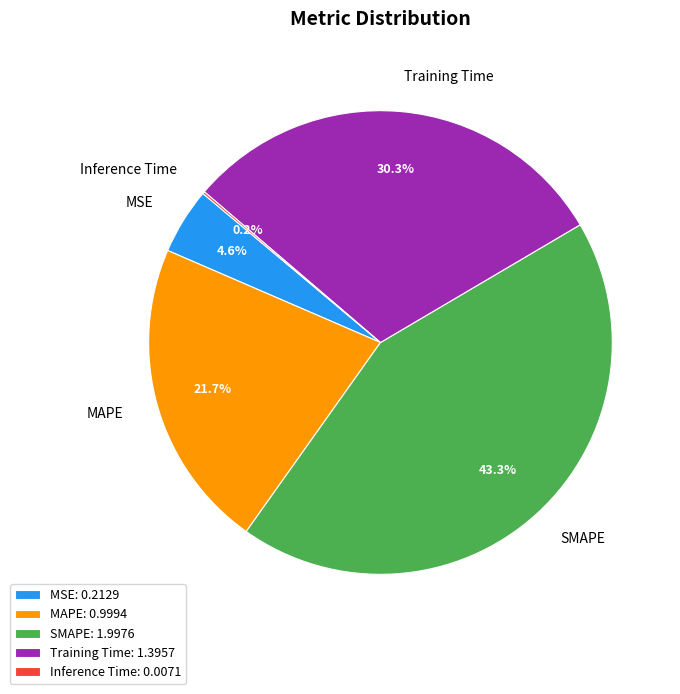

Does Training Time account for over 50% of the chart?

No